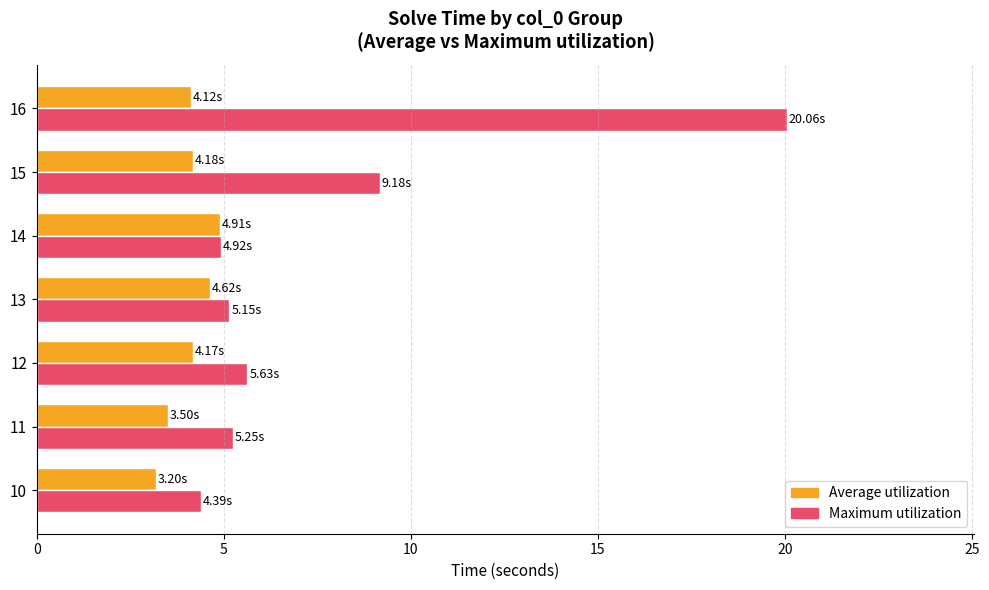

At which category is the sum across all series the highest?

16